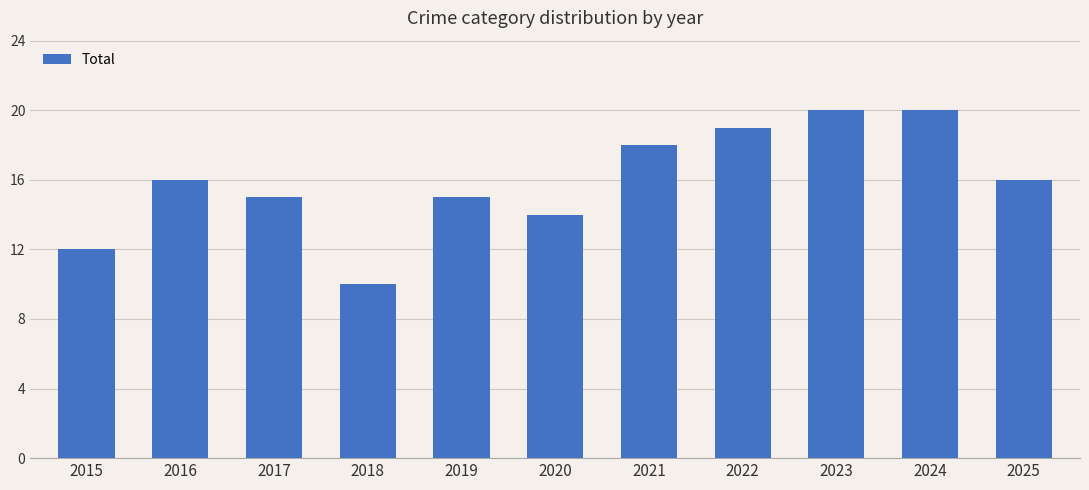

What is the greatest value displayed?

20